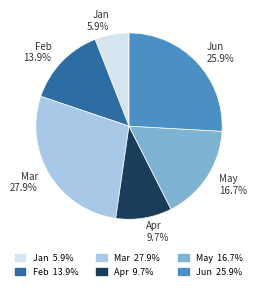

What portion of the pie excludes May?

83.3%